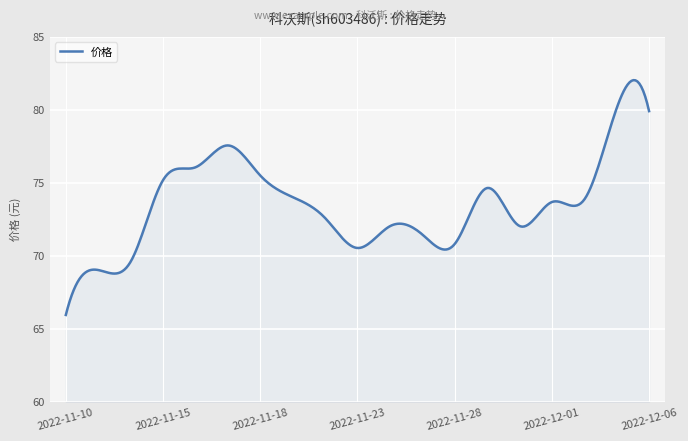

What is the maximum value shown in the chart?

82.0